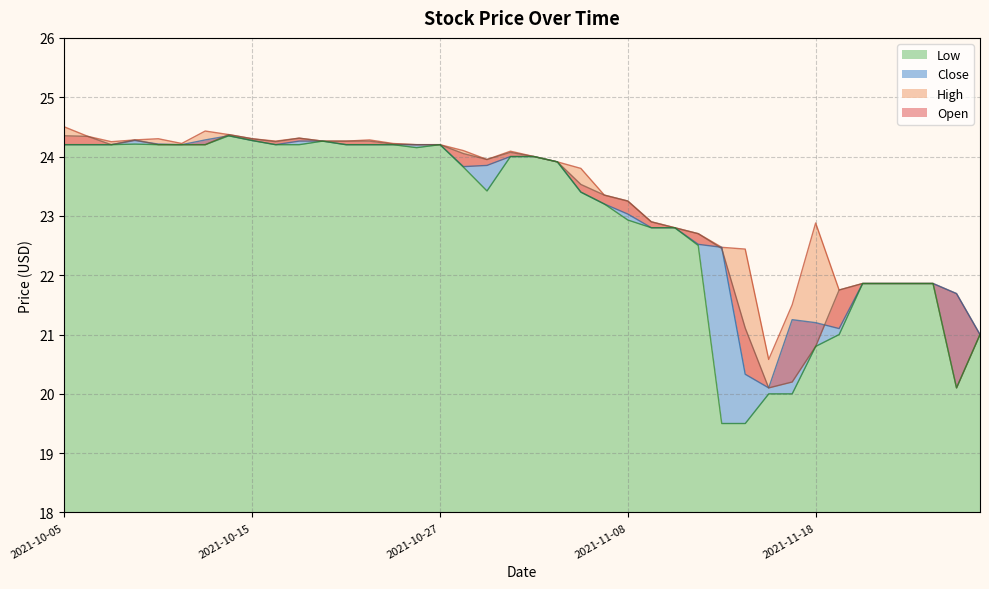

True or false: High and Close cross at least once.

False